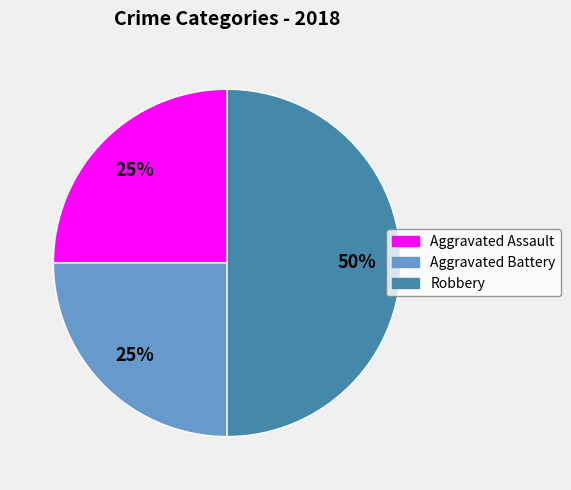

To the nearest percent, what is the average slice percentage?

33%